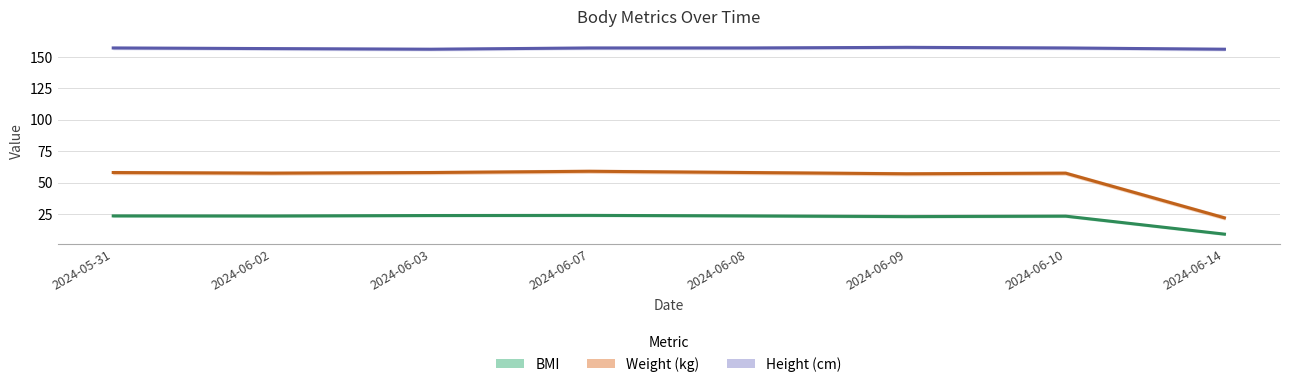

At 2024-05-31, list the series in order from largest to smallest.

Height (cm), Weight (kg), BMI